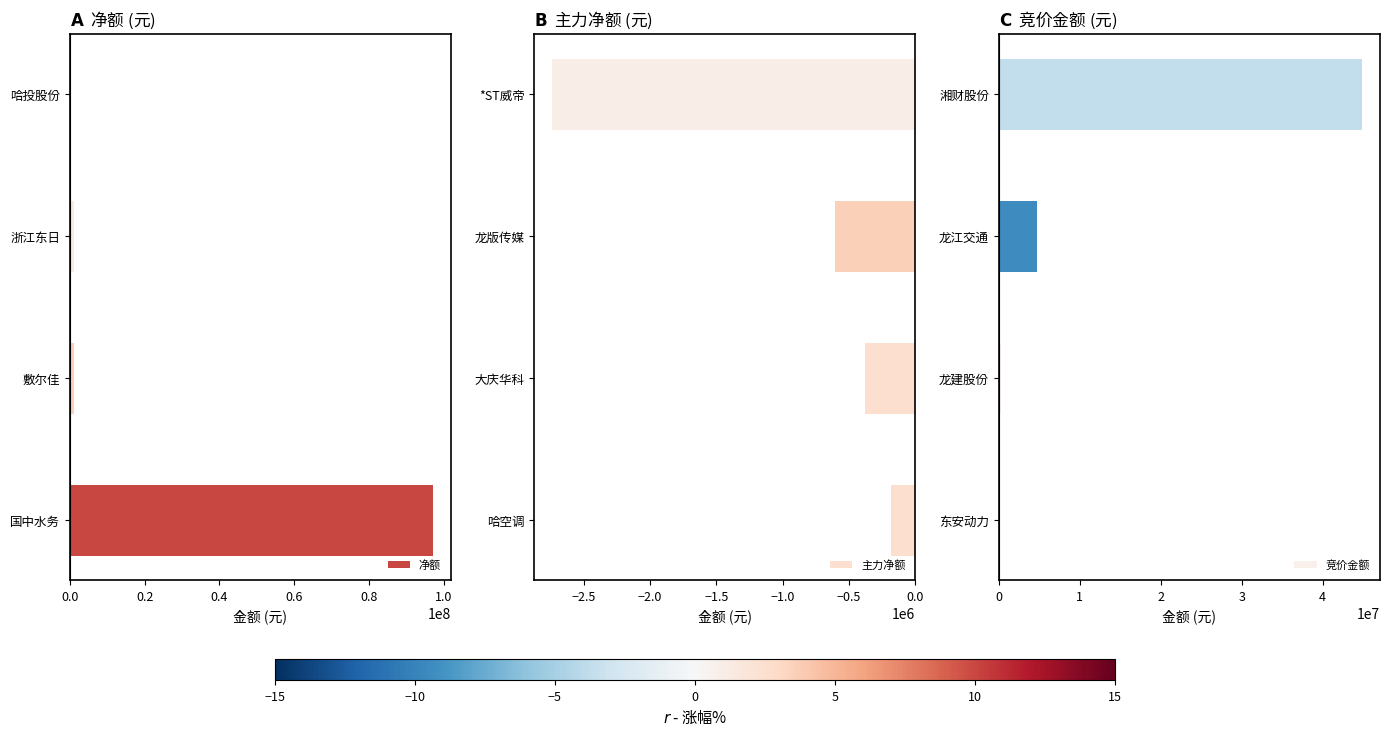

Reading left to right, transcribe all the data shown in this chart.

净额: 96992510	1241440	1047336	111049
主力净额: -180469	-383425	-609089	-2734904
竞价金额: 146540	312312	4666828	44842875